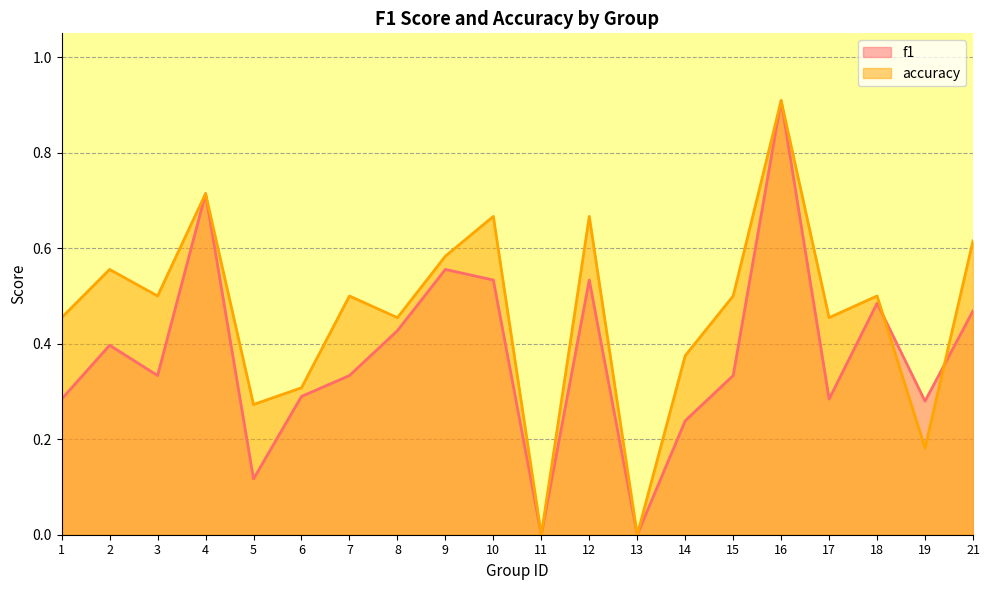

What is the average value of the f1 series?

0.4